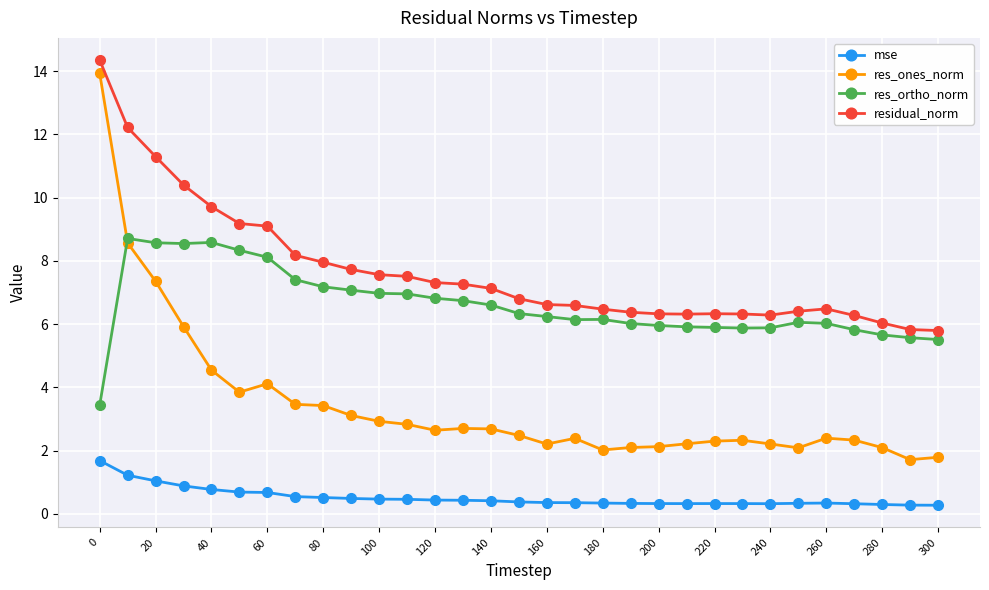

What is the minimum value for res_ortho_norm?

3.4